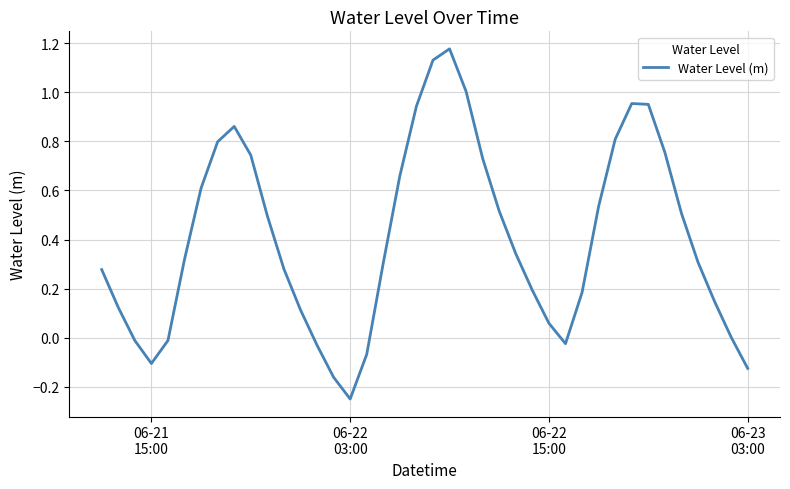

What is the difference between the maximum and minimum values?

1.4